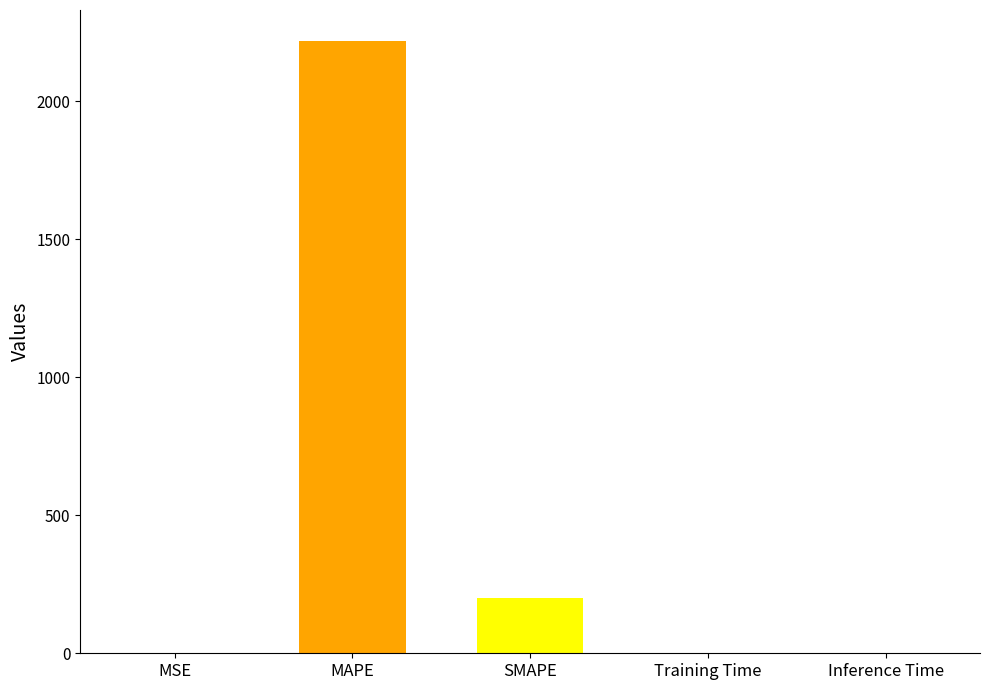

Between Training Time and MAPE, which is larger?

MAPE